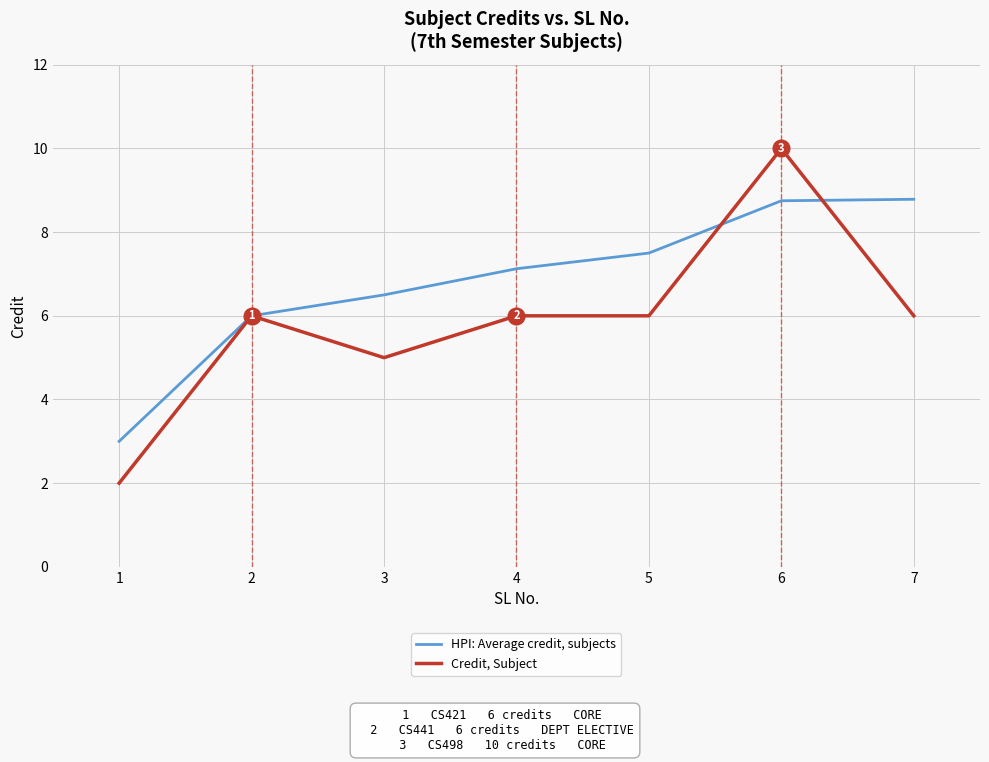

Rank the series by their maximum value, from highest to lowest.

Credit, Subject, HPI: Average credit, subjects